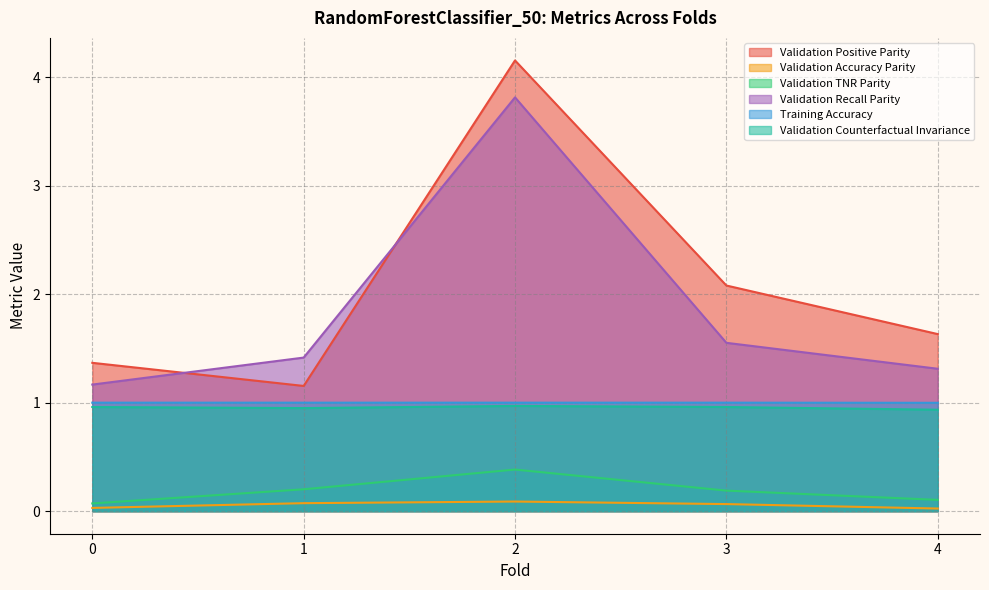

What is the total value across all series at 4?

5.0